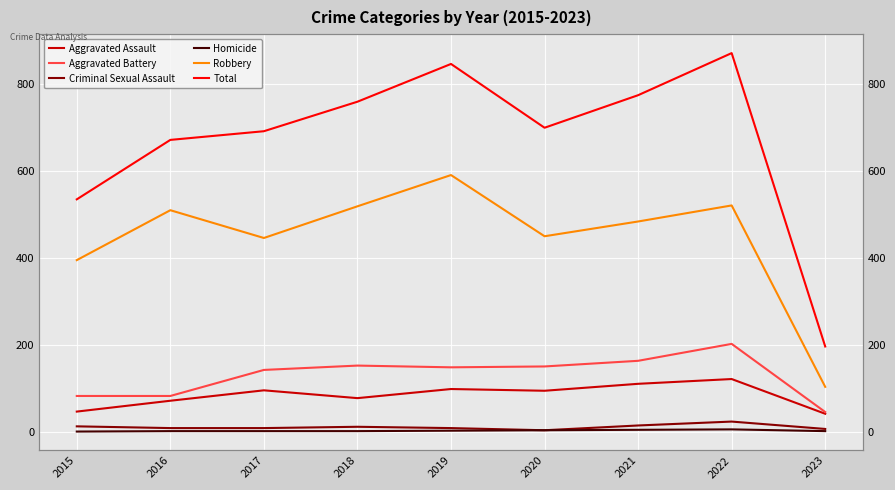

Where is Aggravated Battery nearest to the value 123?

2017